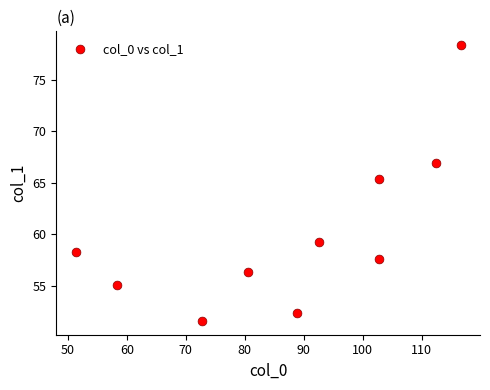

What Y value in the scatter plot is closest to 64?

65.3